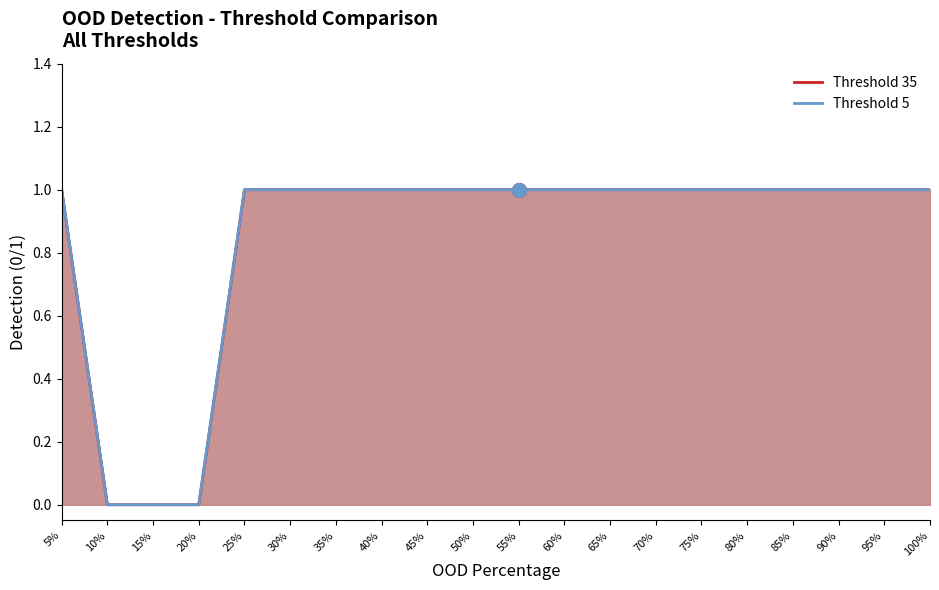

Rank the series at 40% from highest to lowest value.

Threshold 35, Threshold 5